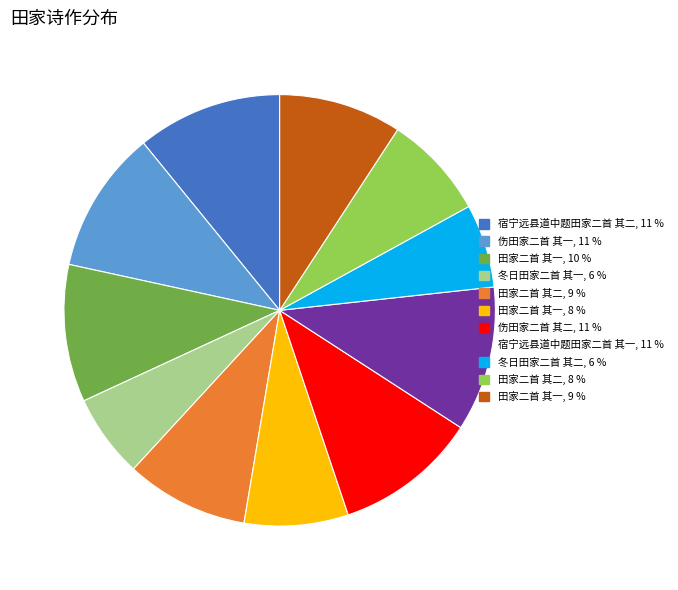

Is there any slice that represents more than half of the pie?

No